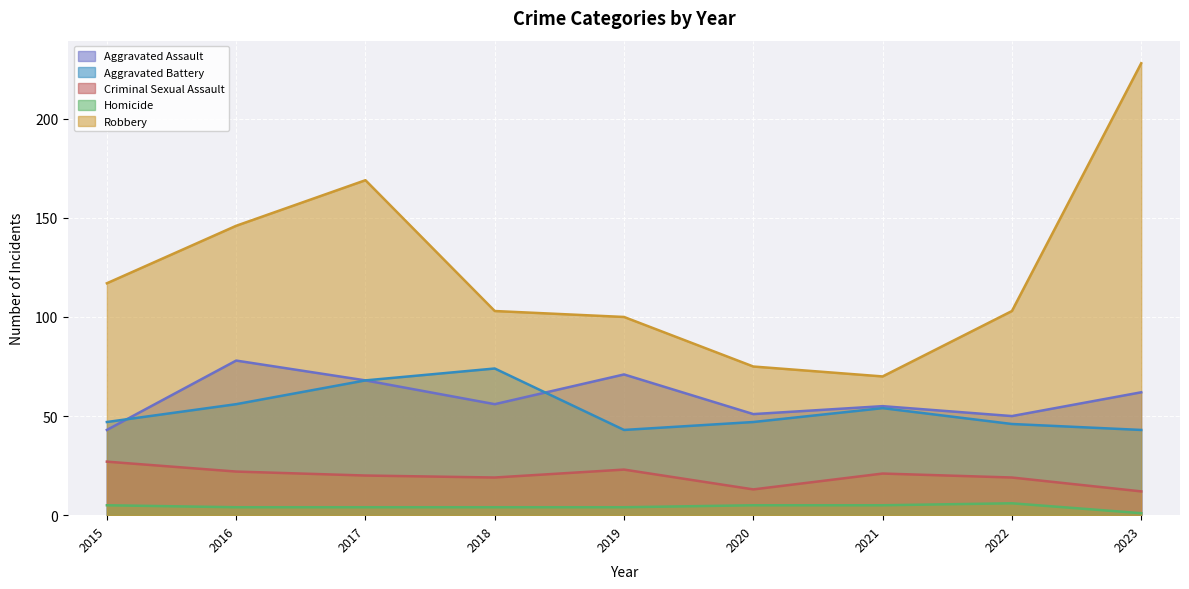

At which category does Criminal Sexual Assault reach its first local valley?

2018